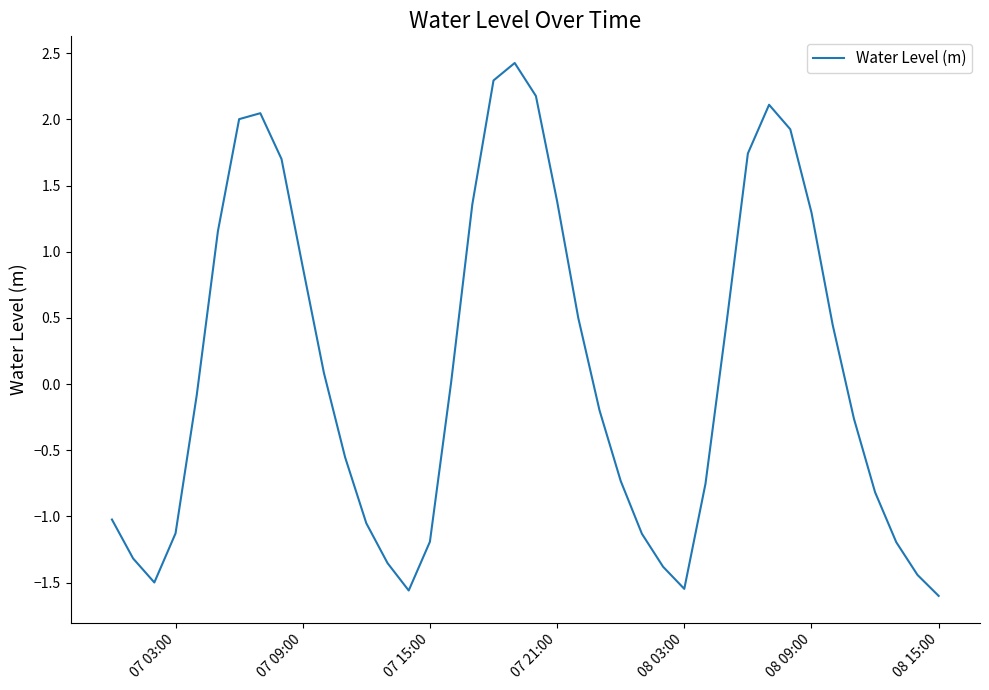

True or false: the data has more than 1 interior local peaks.

True